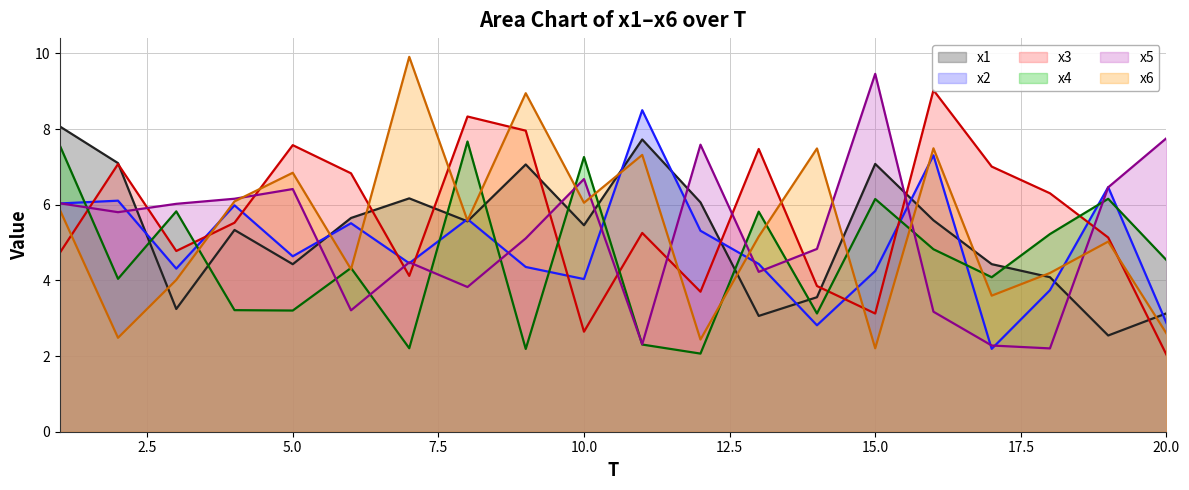

At 12, list the series in order from largest to smallest.

x5, x1, x2, x3, x6, x4